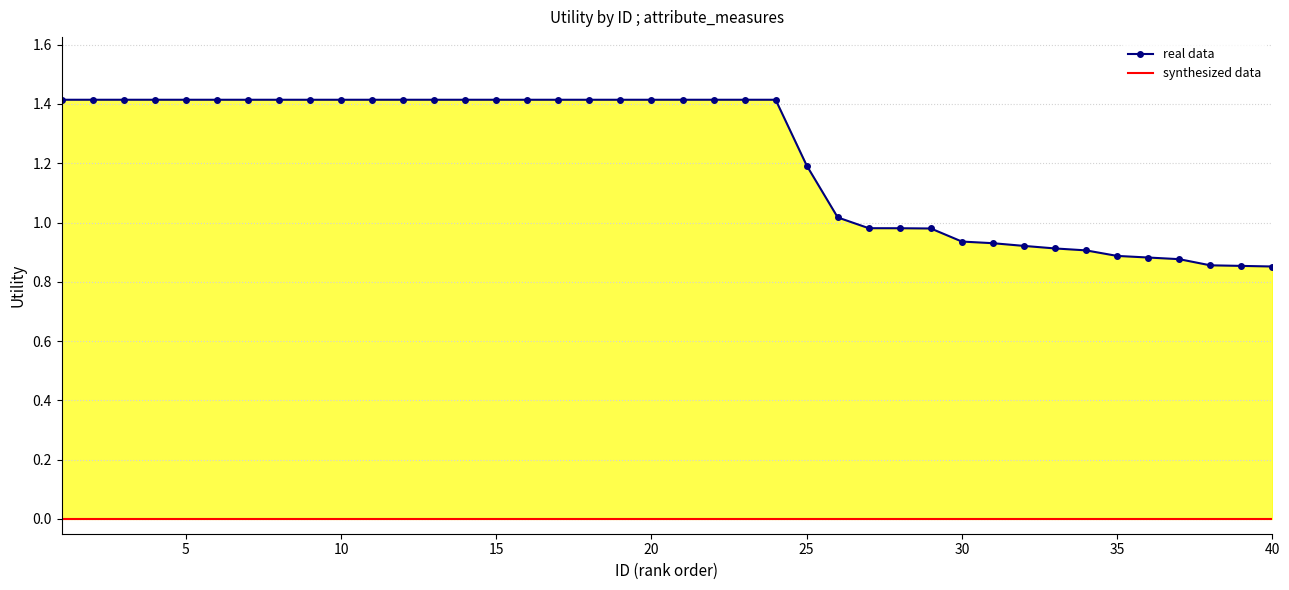

Rank the series by their average value, from highest to lowest.

real data, synthesized data